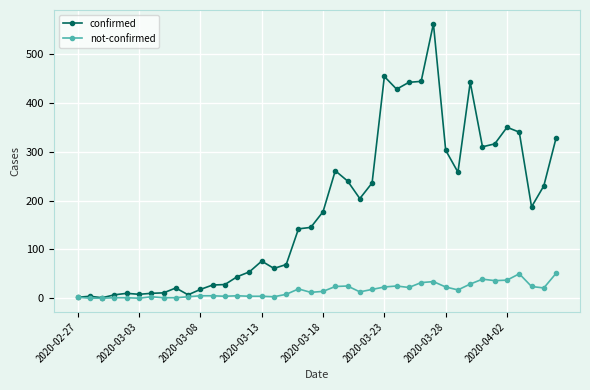

At how many categories does at least one series exceed 171?

20